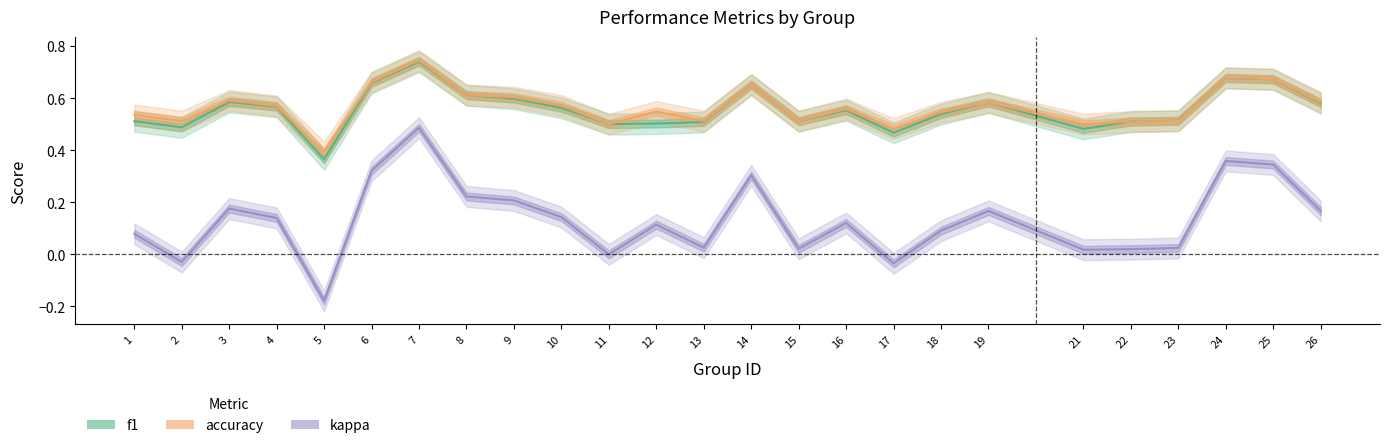

Reading left to right, what are all the values shown in this chart?

f1: 1=0.5	2=0.5	3=0.6	4=0.6	5=0.4	6=0.7	7=0.7	8=0.6	9=0.6	10=0.6	11=0.5	12=0.5	13=0.5	14=0.7	15=0.5	16=0.6	17=0.5	18=0.5	19=0.6	21=0.5	22=0.5	23=0.5	24=0.7	25=0.7	26=0.6
accuracy: 1=0.5	2=0.5	3=0.6	4=0.6	5=0.4	6=0.7	7=0.7	8=0.6	9=0.6	10=0.6	11=0.5	12=0.5	13=0.5	14=0.7	15=0.5	16=0.6	17=0.5	18=0.5	19=0.6	21=0.5	22=0.5	23=0.5	24=0.7	25=0.7	26=0.6
kappa: 1=0.1	2=-0.0	3=0.2	4=0.1	5=-0.2	6=0.3	7=0.5	8=0.2	9=0.2	10=0.1	11=0.0	12=0.1	13=0.0	14=0.3	15=0.0	16=0.1	17=-0.0	18=0.1	19=0.2	21=0.0	22=0.0	23=0.0	24=0.4	25=0.3	26=0.2